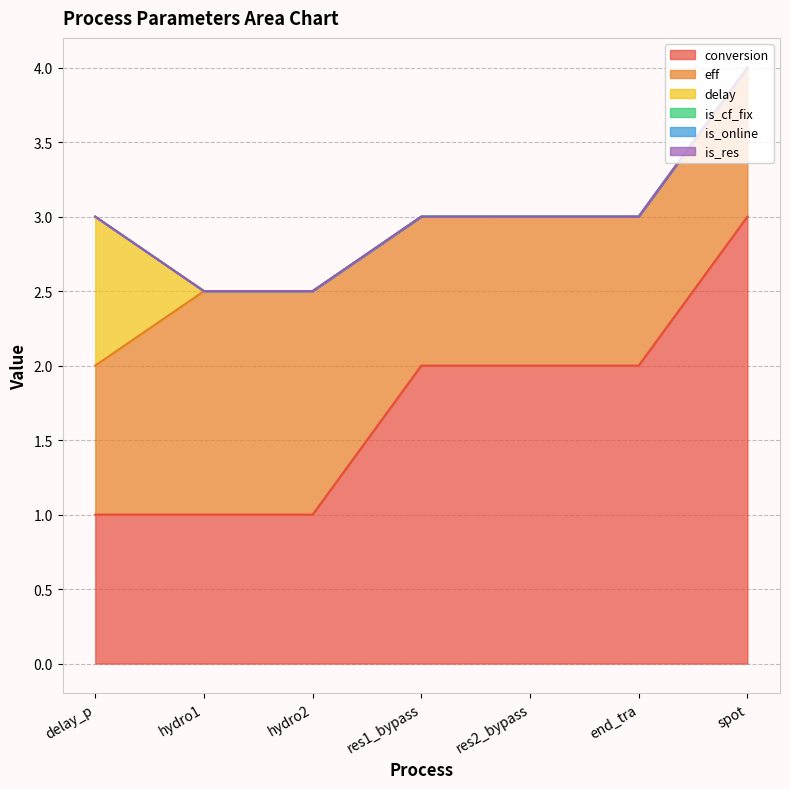

Which series changed the most between hydro1 and res1_bypass?

conversion